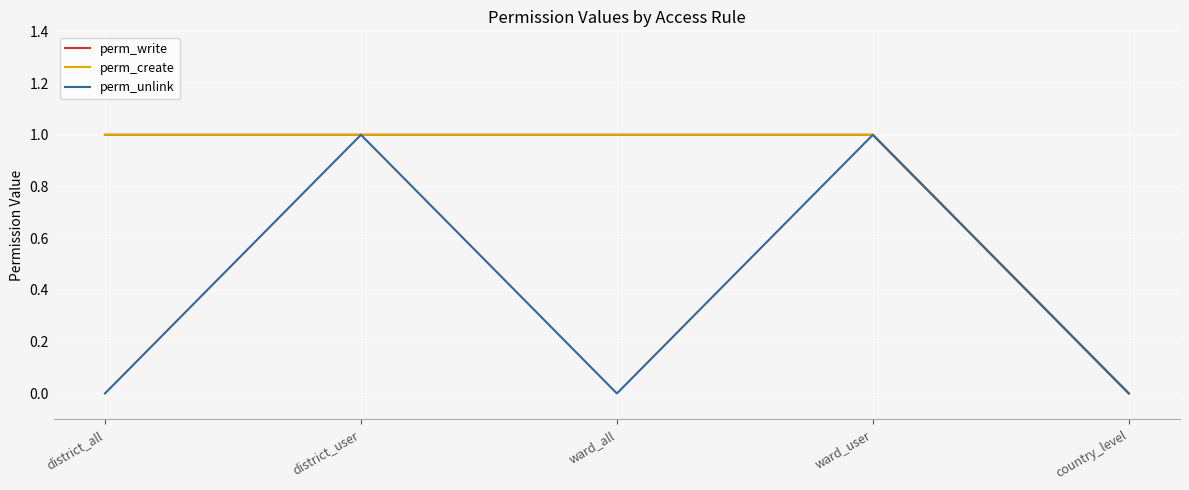

Does the chart have visible grid lines?

Yes